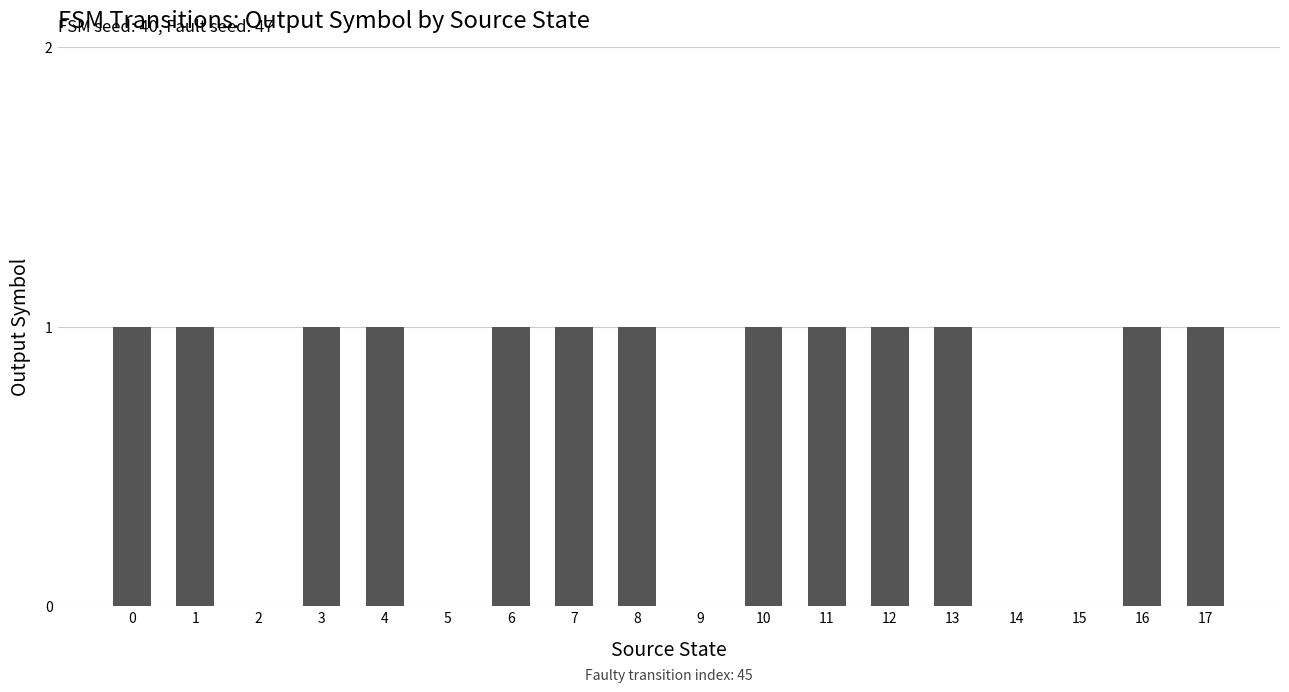

What is the sum of all values?

13